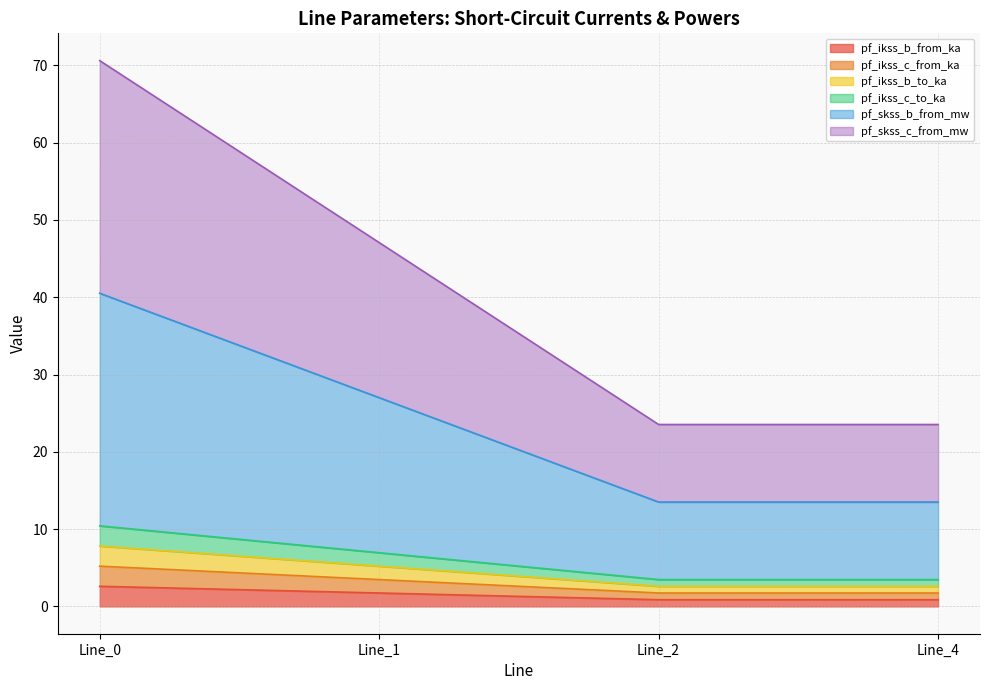

In pf_ikss_b_to_ka, how many points are lower than both neighbors (excluding endpoints)?

1